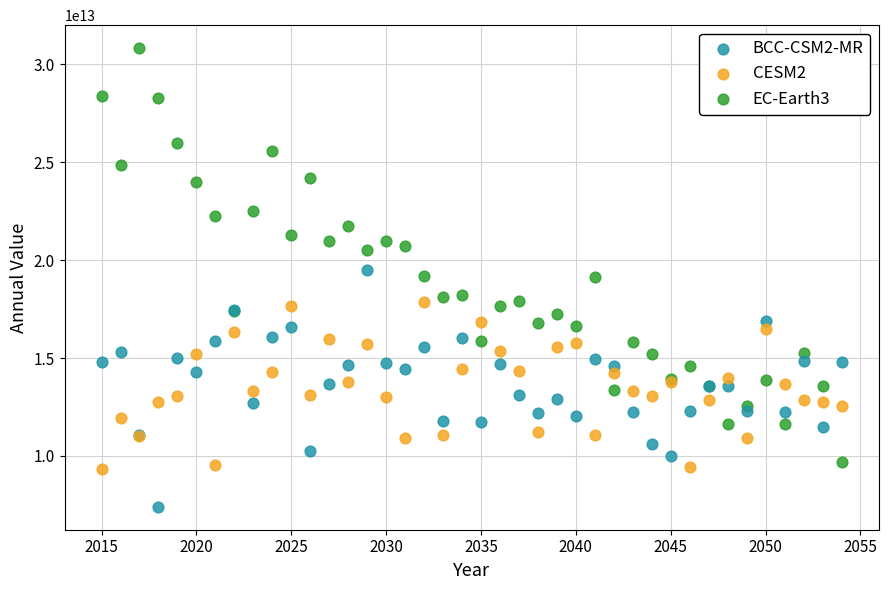

Which series has the widest spread of Y values?

EC-Earth3